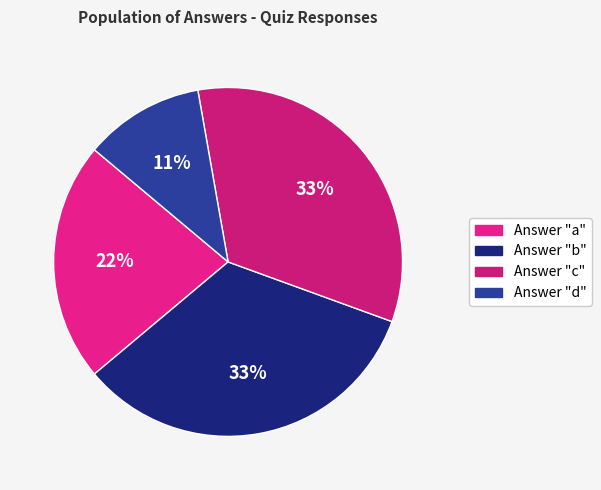

Is there a majority slice in this chart?

No